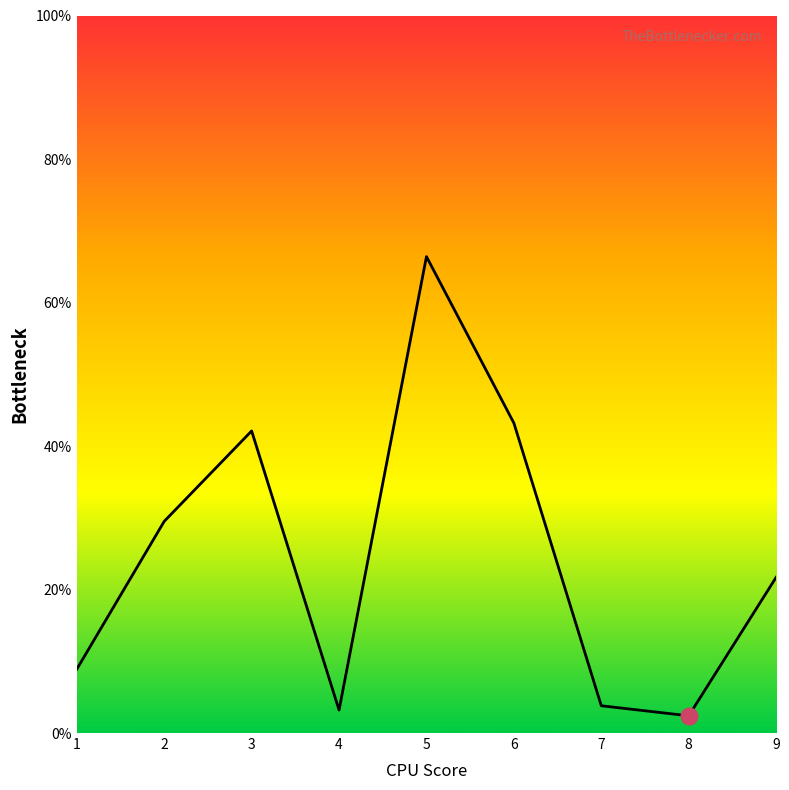

Reading left to right, what are all the values shown in this chart?

1=8.9	2=29.5	3=42.1	4=3.2	5=66.4	6=43.2	7=3.8	8=2.4	9=21.7